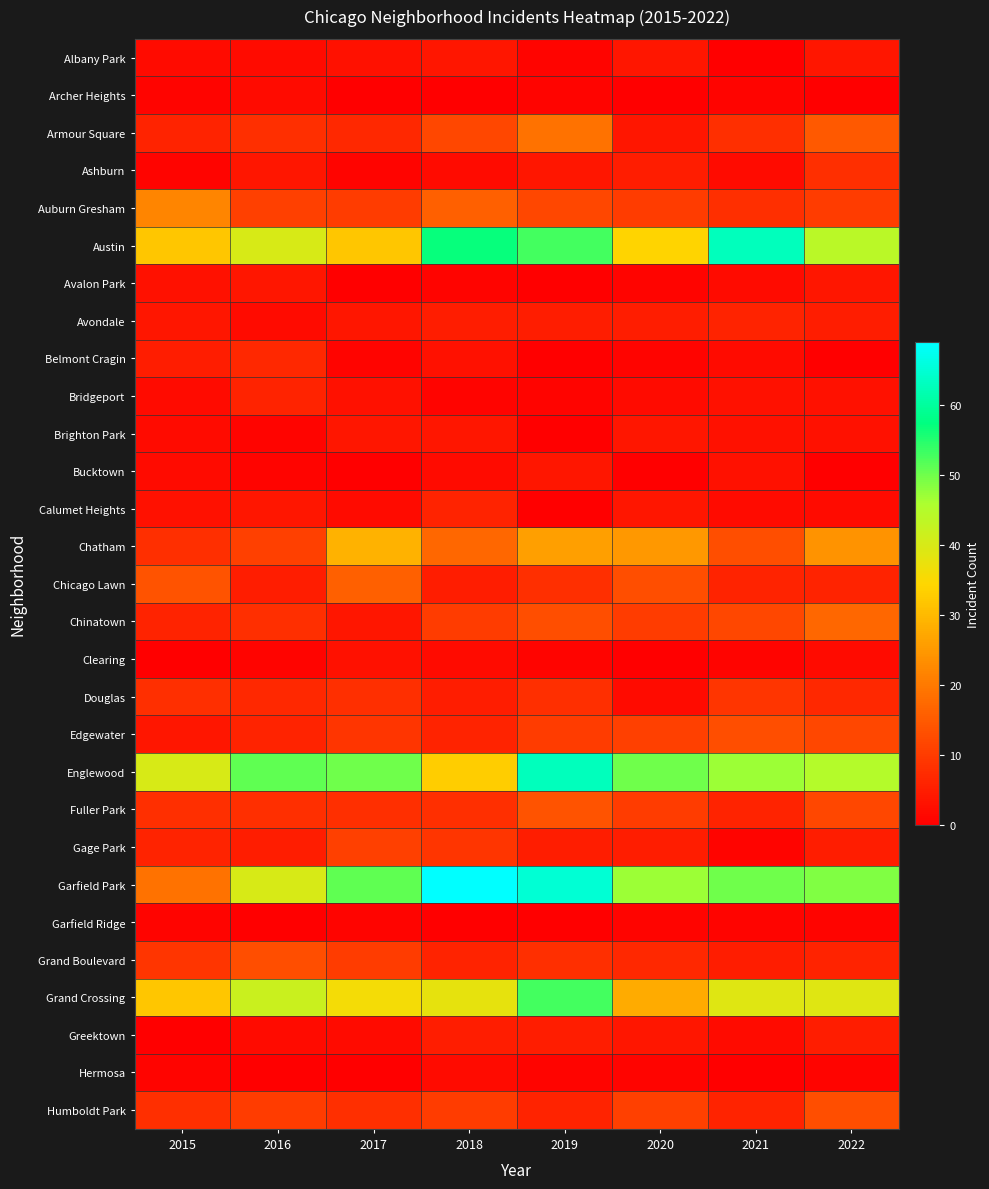

Reading left to right, extract all data points from this chart.

Albany Park: 2015=2	2016=2	2017=3	2018=4	2019=1	2020=4	2021=0	2022=4
Archer Heights: 2015=1	2016=2	2017=0	2018=0	2019=1	2020=0	2021=1	2022=0
Armour Square: 2015=6	2016=8	2017=7	2018=12	2019=19	2020=4	2021=8	2022=15
Ashburn: 2015=1	2016=4	2017=1	2018=2	2019=4	2020=5	2021=2	2022=8
Auburn Gresham: 2015=22	2016=11	2017=10	2018=16	2019=12	2020=10	2021=8	2022=10
Austin: 2015=32	2016=40	2017=32	2018=57	2019=53	2020=34	2021=63	2022=44
Avalon Park: 2015=3	2016=4	2017=0	2018=1	2019=0	2020=1	2021=2	2022=4
Avondale: 2015=4	2016=2	2017=4	2018=5	2019=5	2020=5	2021=6	2022=5
Belmont Cragin: 2015=5	2016=7	2017=1	2018=3	2019=0	2020=1	2021=2	2022=0
Bridgeport: 2015=2	2016=6	2017=3	2018=1	2019=1	2020=2	2021=3	2022=3
Brighton Park: 2015=2	2016=1	2017=4	2018=4	2019=0	2020=4	2021=3	2022=3
Bucktown: 2015=2	2016=1	2017=0	2018=2	2019=4	2020=0	2021=3	2022=0
Calumet Heights: 2015=3	2016=4	2017=2	2018=6	2019=0	2020=4	2021=2	2022=2
Chatham: 2015=8	2016=11	2017=29	2018=17	2019=26	2020=25	2021=13	2022=24
Chicago Lawn: 2015=14	2016=5	2017=16	2018=5	2019=8	2020=13	2021=6	2022=6
Chinatown: 2015=6	2016=8	2017=4	2018=10	2019=13	2020=10	2021=12	2022=17
Clearing: 2015=0	2016=1	2017=3	2018=2	2019=1	2020=0	2021=1	2022=2
Douglas: 2015=8	2016=7	2017=8	2018=5	2019=8	2020=2	2021=9	2022=7
Edgewater: 2015=4	2016=6	2017=9	2018=6	2019=10	2020=11	2021=13	2022=12
Englewood: 2015=40	2016=51	2017=50	2018=33	2019=63	2020=50	2021=47	2022=45
Fuller Park: 2015=8	2016=8	2017=8	2018=8	2019=14	2020=10	2021=6	2022=12
Gage Park: 2015=6	2016=5	2017=11	2018=9	2019=5	2020=5	2021=1	2022=5
Garfield Park: 2015=19	2016=40	2017=51	2018=69	2019=65	2020=47	2021=50	2022=49
Garfield Ridge: 2015=1	2016=0	2017=1	2018=0	2019=0	2020=1	2021=1	2022=1
Grand Boulevard: 2015=9	2016=13	2017=10	2018=6	2019=8	2020=7	2021=5	2022=6
Grand Crossing: 2015=32	2016=42	2017=36	2018=38	2019=53	2020=28	2021=39	2022=39
Greektown: 2015=0	2016=2	2017=2	2018=5	2019=5	2020=4	2021=2	2022=5
Hermosa: 2015=1	2016=0	2017=0	2018=2	2019=1	2020=1	2021=0	2022=1
Humboldt Park: 2015=8	2016=10	2017=8	2018=10	2019=6	2020=11	2021=6	2022=13